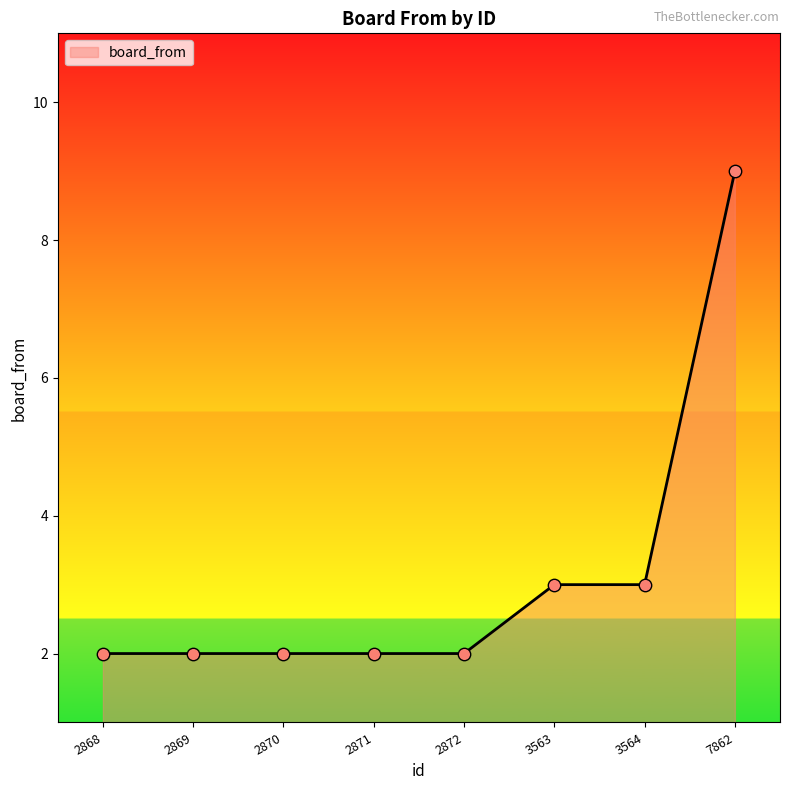

Approximately how many times larger is the value at 3564 compared to 2871?

1.5